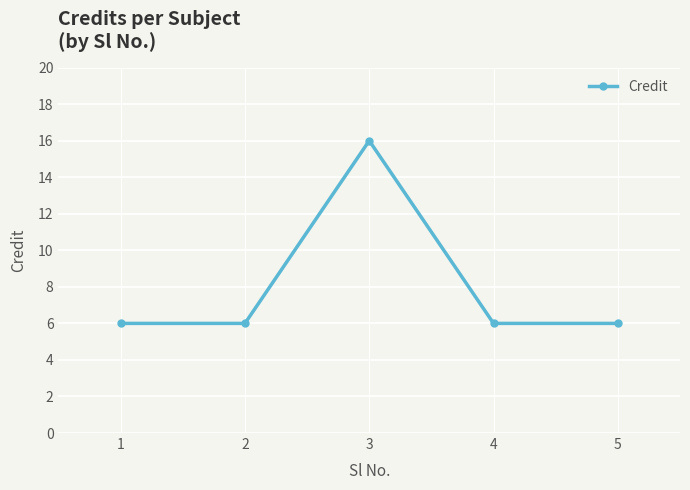

What is the difference between the maximum and minimum values?

10